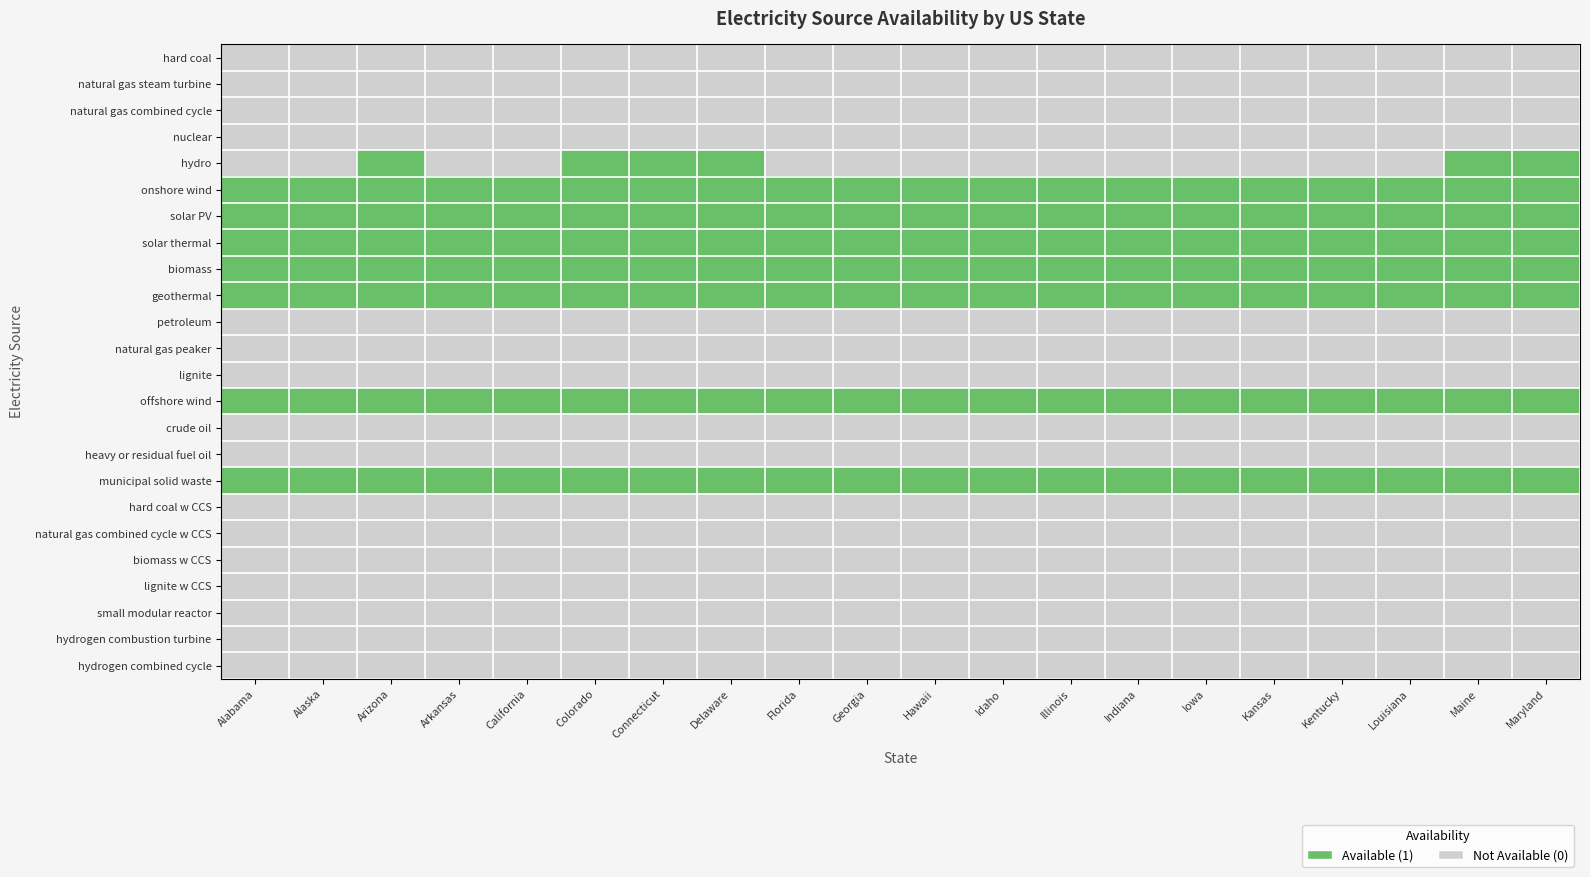

Reading left to right, what are all the values shown in this chart?

hard coal: Alabama=0	Alaska=0	Arizona=0	Arkansas=0	California=0	Colorado=0	Connecticut=0	Delaware=0	Florida=0	Georgia=0	Hawaii=0	Idaho=0	Illinois=0	Indiana=0	Iowa=0	Kansas=0	Kentucky=0	Louisiana=0	Maine=0	Maryland=0
natural gas steam turbine: Alabama=0	Alaska=0	Arizona=0	Arkansas=0	California=0	Colorado=0	Connecticut=0	Delaware=0	Florida=0	Georgia=0	Hawaii=0	Idaho=0	Illinois=0	Indiana=0	Iowa=0	Kansas=0	Kentucky=0	Louisiana=0	Maine=0	Maryland=0
natural gas combined cycle: Alabama=0	Alaska=0	Arizona=0	Arkansas=0	California=0	Colorado=0	Connecticut=0	Delaware=0	Florida=0	Georgia=0	Hawaii=0	Idaho=0	Illinois=0	Indiana=0	Iowa=0	Kansas=0	Kentucky=0	Louisiana=0	Maine=0	Maryland=0
nuclear: Alabama=0	Alaska=0	Arizona=0	Arkansas=0	California=0	Colorado=0	Connecticut=0	Delaware=0	Florida=0	Georgia=0	Hawaii=0	Idaho=0	Illinois=0	Indiana=0	Iowa=0	Kansas=0	Kentucky=0	Louisiana=0	Maine=0	Maryland=0
hydro: Alabama=0	Alaska=0	Arizona=1	Arkansas=0	California=0	Colorado=1	Connecticut=1	Delaware=1	Florida=0	Georgia=0	Hawaii=0	Idaho=0	Illinois=0	Indiana=0	Iowa=0	Kansas=0	Kentucky=0	Louisiana=0	Maine=1	Maryland=1
onshore wind: Alabama=1	Alaska=1	Arizona=1	Arkansas=1	California=1	Colorado=1	Connecticut=1	Delaware=1	Florida=1	Georgia=1	Hawaii=1	Idaho=1	Illinois=1	Indiana=1	Iowa=1	Kansas=1	Kentucky=1	Louisiana=1	Maine=1	Maryland=1
solar PV: Alabama=1	Alaska=1	Arizona=1	Arkansas=1	California=1	Colorado=1	Connecticut=1	Delaware=1	Florida=1	Georgia=1	Hawaii=1	Idaho=1	Illinois=1	Indiana=1	Iowa=1	Kansas=1	Kentucky=1	Louisiana=1	Maine=1	Maryland=1
solar thermal: Alabama=1	Alaska=1	Arizona=1	Arkansas=1	California=1	Colorado=1	Connecticut=1	Delaware=1	Florida=1	Georgia=1	Hawaii=1	Idaho=1	Illinois=1	Indiana=1	Iowa=1	Kansas=1	Kentucky=1	Louisiana=1	Maine=1	Maryland=1
biomass: Alabama=1	Alaska=1	Arizona=1	Arkansas=1	California=1	Colorado=1	Connecticut=1	Delaware=1	Florida=1	Georgia=1	Hawaii=1	Idaho=1	Illinois=1	Indiana=1	Iowa=1	Kansas=1	Kentucky=1	Louisiana=1	Maine=1	Maryland=1
geothermal: Alabama=1	Alaska=1	Arizona=1	Arkansas=1	California=1	Colorado=1	Connecticut=1	Delaware=1	Florida=1	Georgia=1	Hawaii=1	Idaho=1	Illinois=1	Indiana=1	Iowa=1	Kansas=1	Kentucky=1	Louisiana=1	Maine=1	Maryland=1
petroleum: Alabama=0	Alaska=0	Arizona=0	Arkansas=0	California=0	Colorado=0	Connecticut=0	Delaware=0	Florida=0	Georgia=0	Hawaii=0	Idaho=0	Illinois=0	Indiana=0	Iowa=0	Kansas=0	Kentucky=0	Louisiana=0	Maine=0	Maryland=0
natural gas peaker: Alabama=0	Alaska=0	Arizona=0	Arkansas=0	California=0	Colorado=0	Connecticut=0	Delaware=0	Florida=0	Georgia=0	Hawaii=0	Idaho=0	Illinois=0	Indiana=0	Iowa=0	Kansas=0	Kentucky=0	Louisiana=0	Maine=0	Maryland=0
lignite: Alabama=0	Alaska=0	Arizona=0	Arkansas=0	California=0	Colorado=0	Connecticut=0	Delaware=0	Florida=0	Georgia=0	Hawaii=0	Idaho=0	Illinois=0	Indiana=0	Iowa=0	Kansas=0	Kentucky=0	Louisiana=0	Maine=0	Maryland=0
offshore wind: Alabama=1	Alaska=1	Arizona=1	Arkansas=1	California=1	Colorado=1	Connecticut=1	Delaware=1	Florida=1	Georgia=1	Hawaii=1	Idaho=1	Illinois=1	Indiana=1	Iowa=1	Kansas=1	Kentucky=1	Louisiana=1	Maine=1	Maryland=1
crude oil: Alabama=0	Alaska=0	Arizona=0	Arkansas=0	California=0	Colorado=0	Connecticut=0	Delaware=0	Florida=0	Georgia=0	Hawaii=0	Idaho=0	Illinois=0	Indiana=0	Iowa=0	Kansas=0	Kentucky=0	Louisiana=0	Maine=0	Maryland=0
heavy or residual fuel oil: Alabama=0	Alaska=0	Arizona=0	Arkansas=0	California=0	Colorado=0	Connecticut=0	Delaware=0	Florida=0	Georgia=0	Hawaii=0	Idaho=0	Illinois=0	Indiana=0	Iowa=0	Kansas=0	Kentucky=0	Louisiana=0	Maine=0	Maryland=0
municipal solid waste: Alabama=1	Alaska=1	Arizona=1	Arkansas=1	California=1	Colorado=1	Connecticut=1	Delaware=1	Florida=1	Georgia=1	Hawaii=1	Idaho=1	Illinois=1	Indiana=1	Iowa=1	Kansas=1	Kentucky=1	Louisiana=1	Maine=1	Maryland=1
hard coal w CCS: Alabama=0	Alaska=0	Arizona=0	Arkansas=0	California=0	Colorado=0	Connecticut=0	Delaware=0	Florida=0	Georgia=0	Hawaii=0	Idaho=0	Illinois=0	Indiana=0	Iowa=0	Kansas=0	Kentucky=0	Louisiana=0	Maine=0	Maryland=0
natural gas combined cycle w CCS: Alabama=0	Alaska=0	Arizona=0	Arkansas=0	California=0	Colorado=0	Connecticut=0	Delaware=0	Florida=0	Georgia=0	Hawaii=0	Idaho=0	Illinois=0	Indiana=0	Iowa=0	Kansas=0	Kentucky=0	Louisiana=0	Maine=0	Maryland=0
biomass w CCS: Alabama=0	Alaska=0	Arizona=0	Arkansas=0	California=0	Colorado=0	Connecticut=0	Delaware=0	Florida=0	Georgia=0	Hawaii=0	Idaho=0	Illinois=0	Indiana=0	Iowa=0	Kansas=0	Kentucky=0	Louisiana=0	Maine=0	Maryland=0
lignite w CCS: Alabama=0	Alaska=0	Arizona=0	Arkansas=0	California=0	Colorado=0	Connecticut=0	Delaware=0	Florida=0	Georgia=0	Hawaii=0	Idaho=0	Illinois=0	Indiana=0	Iowa=0	Kansas=0	Kentucky=0	Louisiana=0	Maine=0	Maryland=0
small modular reactor: Alabama=0	Alaska=0	Arizona=0	Arkansas=0	California=0	Colorado=0	Connecticut=0	Delaware=0	Florida=0	Georgia=0	Hawaii=0	Idaho=0	Illinois=0	Indiana=0	Iowa=0	Kansas=0	Kentucky=0	Louisiana=0	Maine=0	Maryland=0
hydrogen combustion turbine: Alabama=0	Alaska=0	Arizona=0	Arkansas=0	California=0	Colorado=0	Connecticut=0	Delaware=0	Florida=0	Georgia=0	Hawaii=0	Idaho=0	Illinois=0	Indiana=0	Iowa=0	Kansas=0	Kentucky=0	Louisiana=0	Maine=0	Maryland=0
hydrogen combined cycle: Alabama=0	Alaska=0	Arizona=0	Arkansas=0	California=0	Colorado=0	Connecticut=0	Delaware=0	Florida=0	Georgia=0	Hawaii=0	Idaho=0	Illinois=0	Indiana=0	Iowa=0	Kansas=0	Kentucky=0	Louisiana=0	Maine=0	Maryland=0